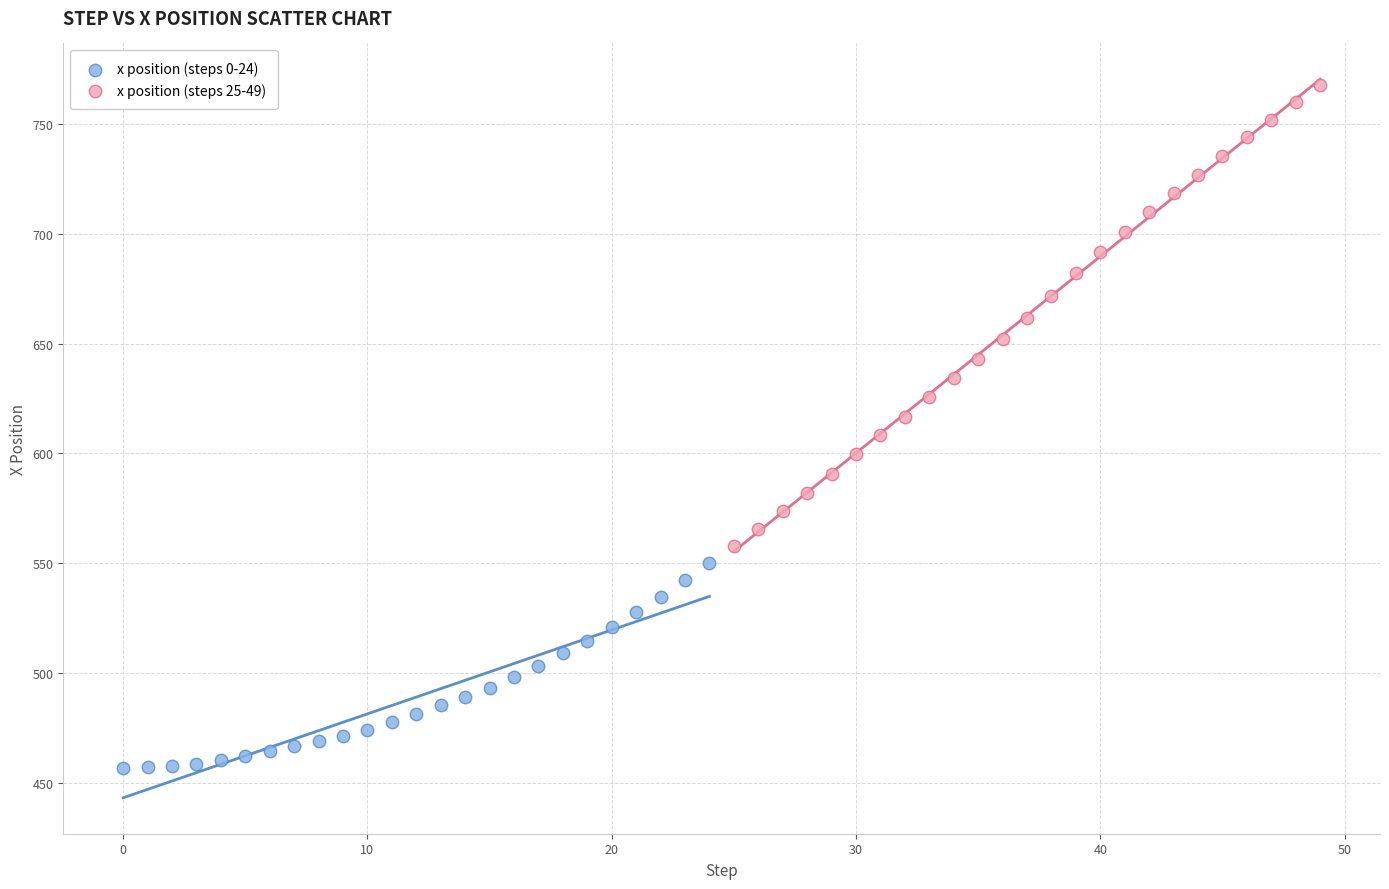

Which series reaches the maximum Y coordinate?

x position (steps 25-49)